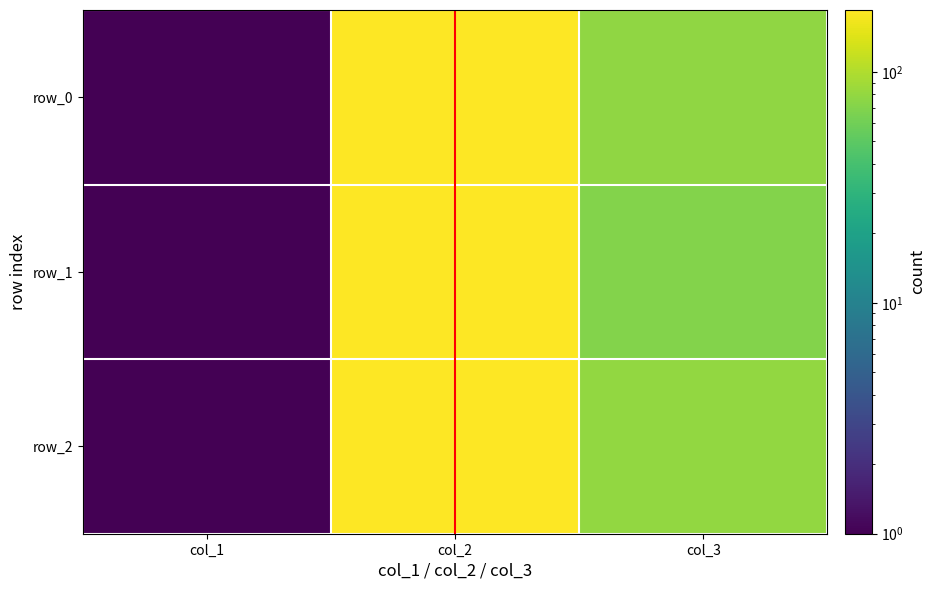

How many values in the row_0 series are below 78?

1